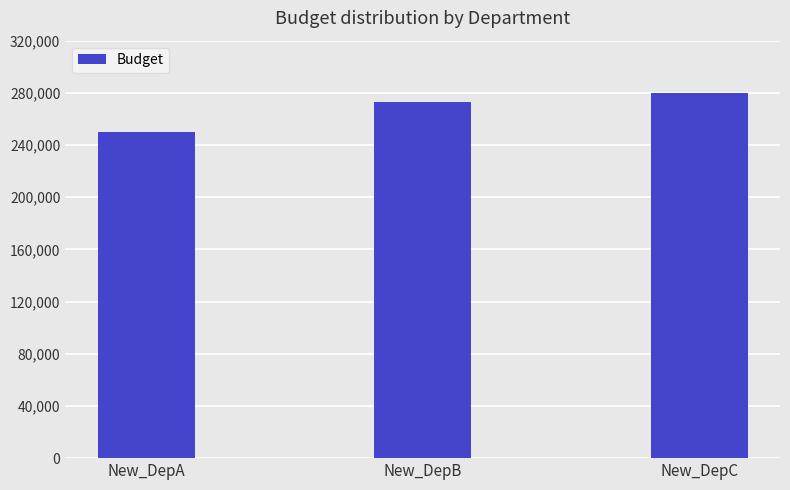

Are the bars grouped side by side (vs. stacked)?

No